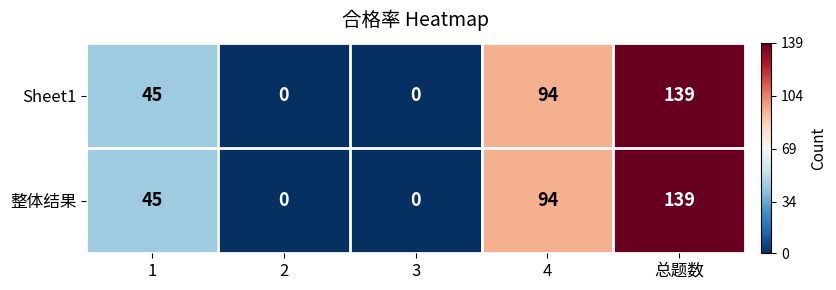

What is the total value across all series at 总题数?

278